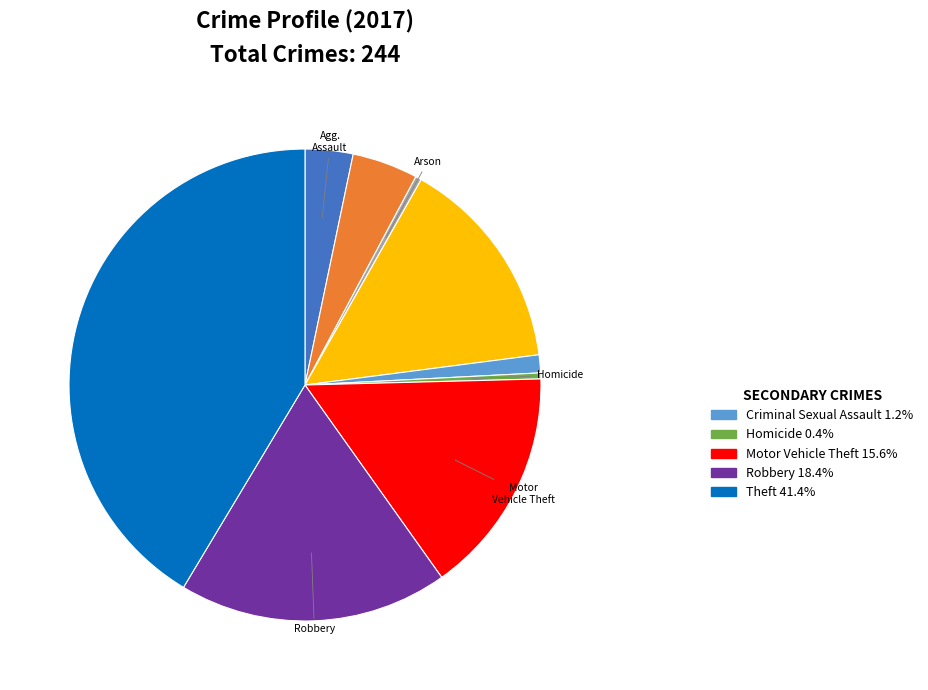

How many slices are in this pie chart?

9